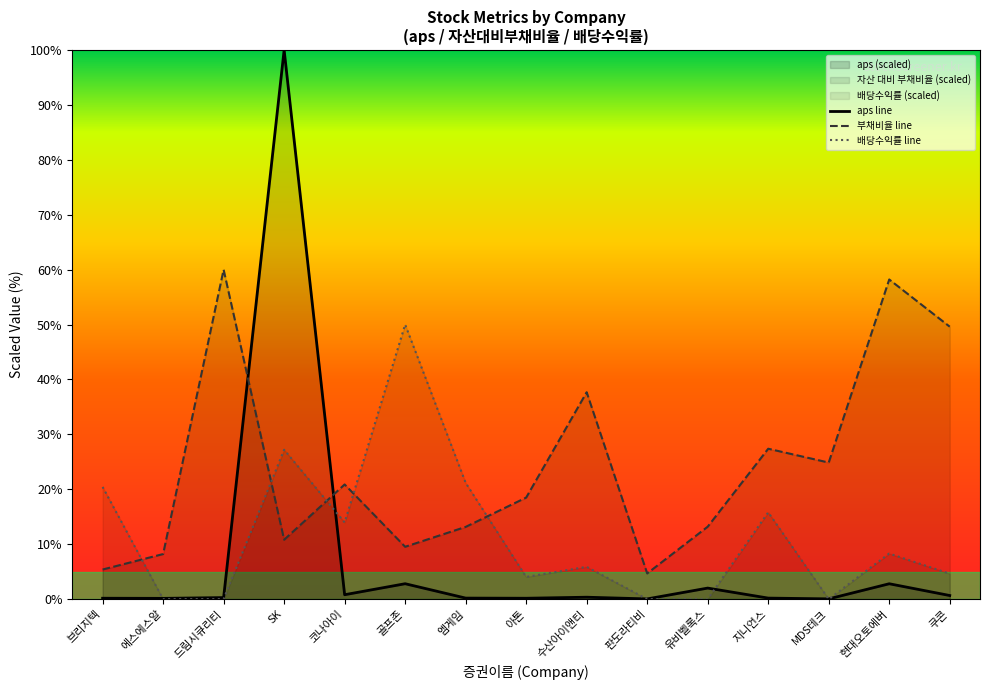

At which category is the sum across all series the highest?

SK